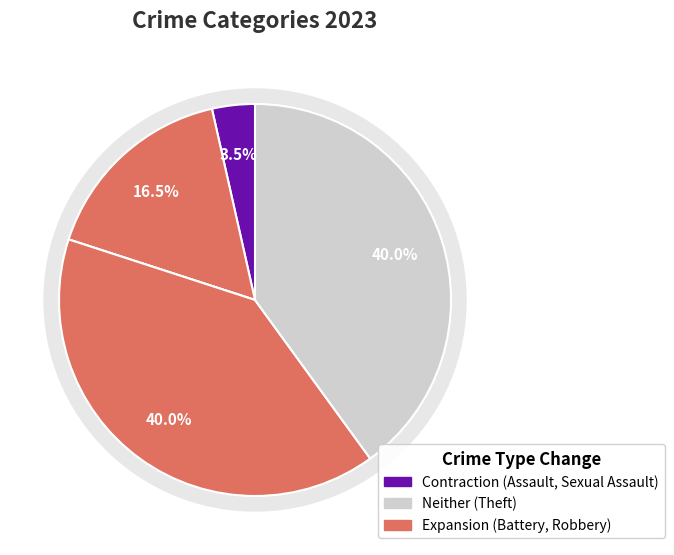

Approximately how many times larger is the value at Aggravated Assault compared to Theft?

0.1